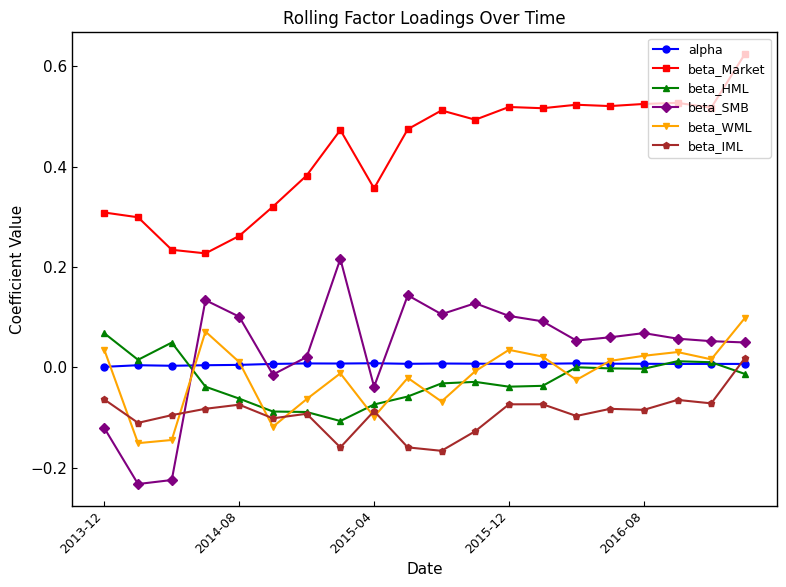

True or false: beta_SMB has more than 1 interior local peaks.

True